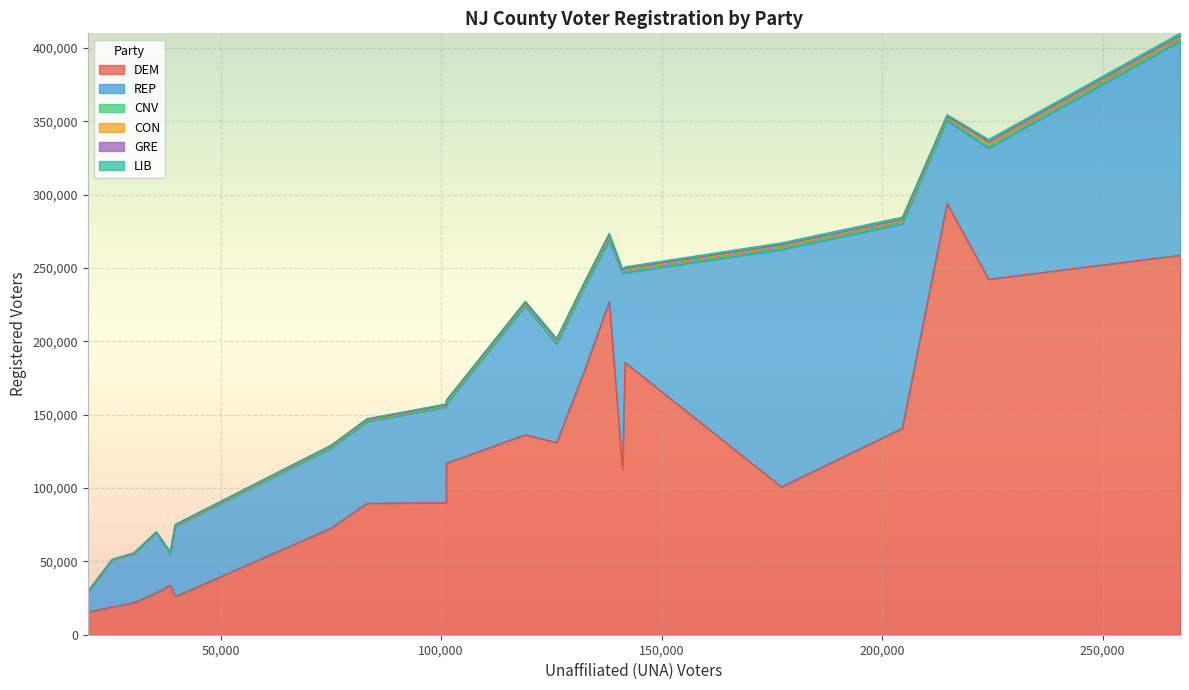

What are all the series names shown in the legend?

DEM, REP, CNV, CON, GRE, LIB